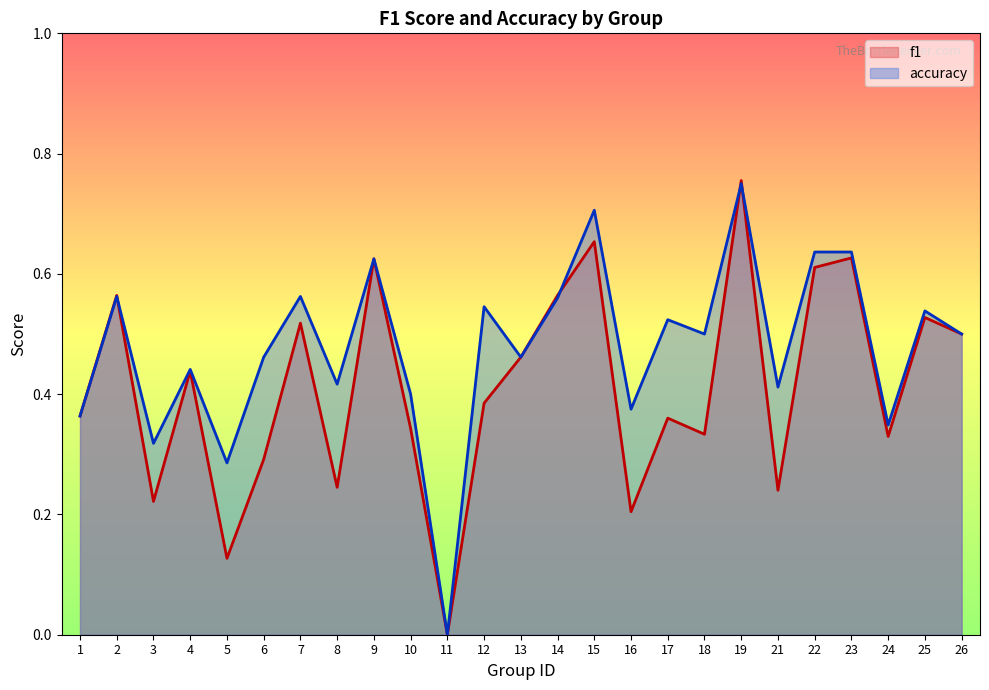

True or false: f1 and accuracy cross at least once.

True